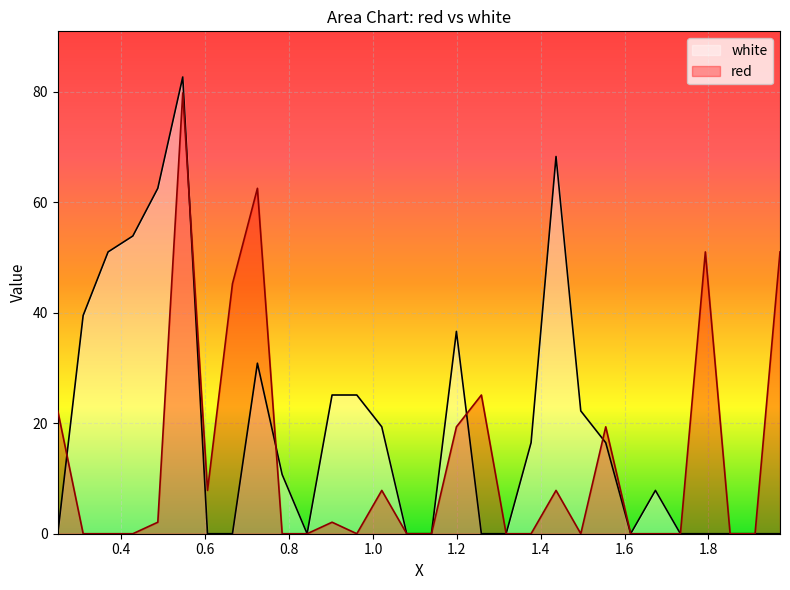

Which series has the widest spread of values?

white